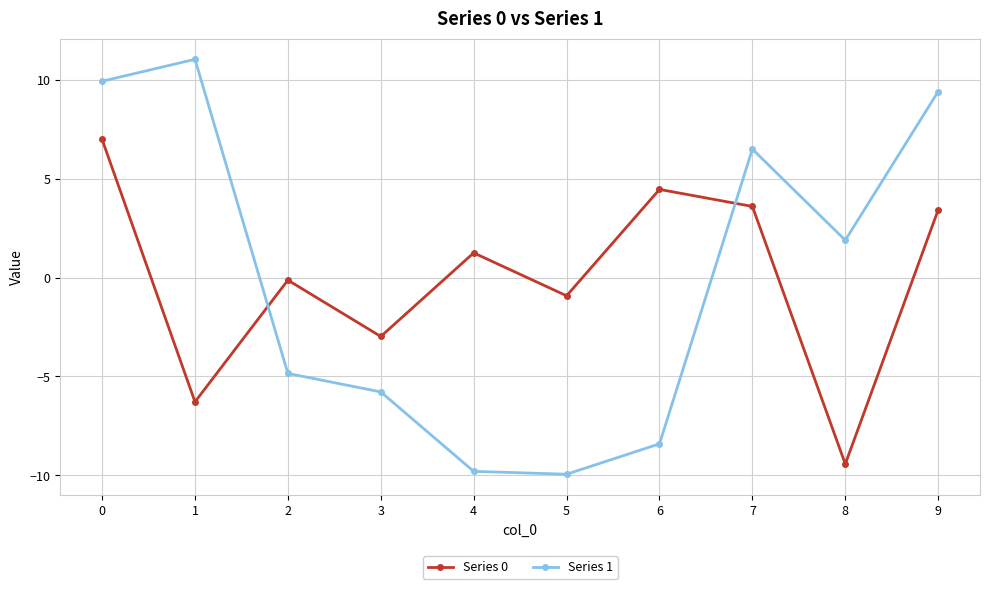

What is the difference between the maximum and minimum values in the Series 0 series?

16.4